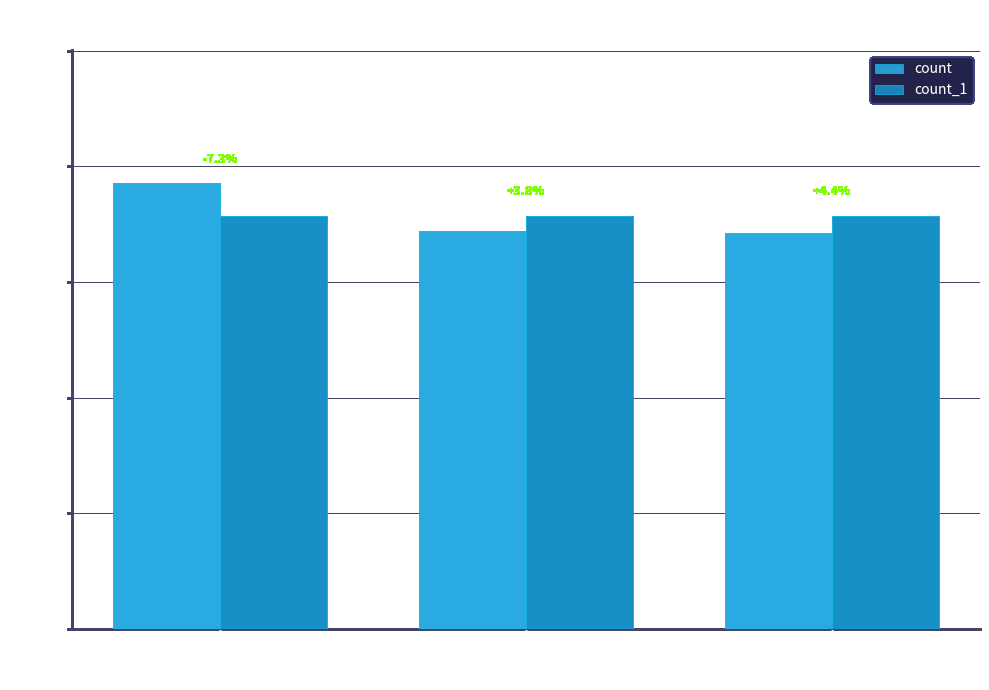

What is the greatest value displayed?

3853